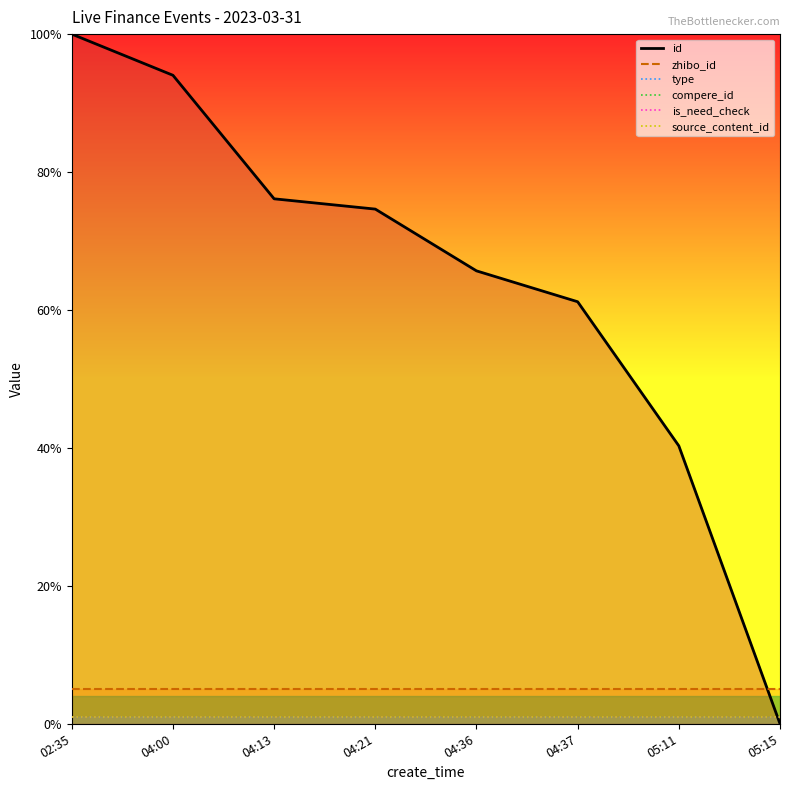

Is the value of source_content_id at 05:15 greater than the value of compere_id at 04:37?

No